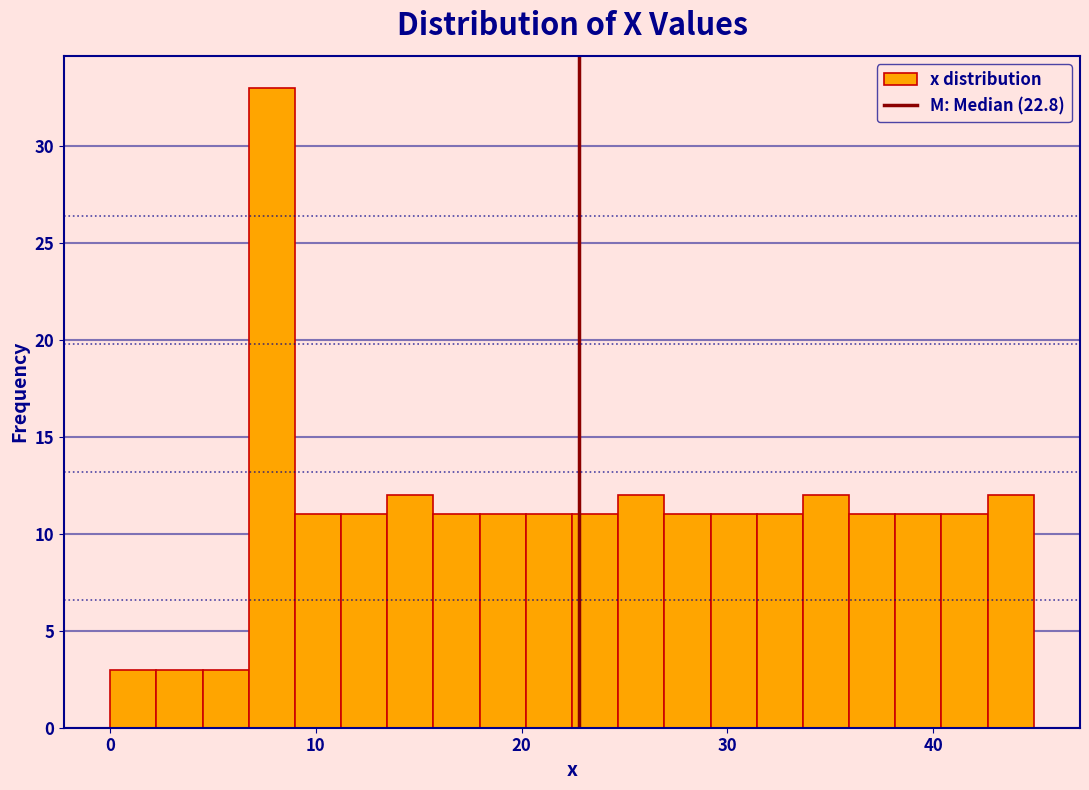

Read against the x-axis, roughly where is the centre of the tallest bar?

8